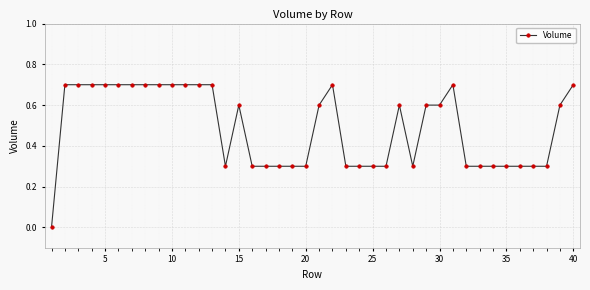

True or false: the data has more than 0 interior local peaks.

True